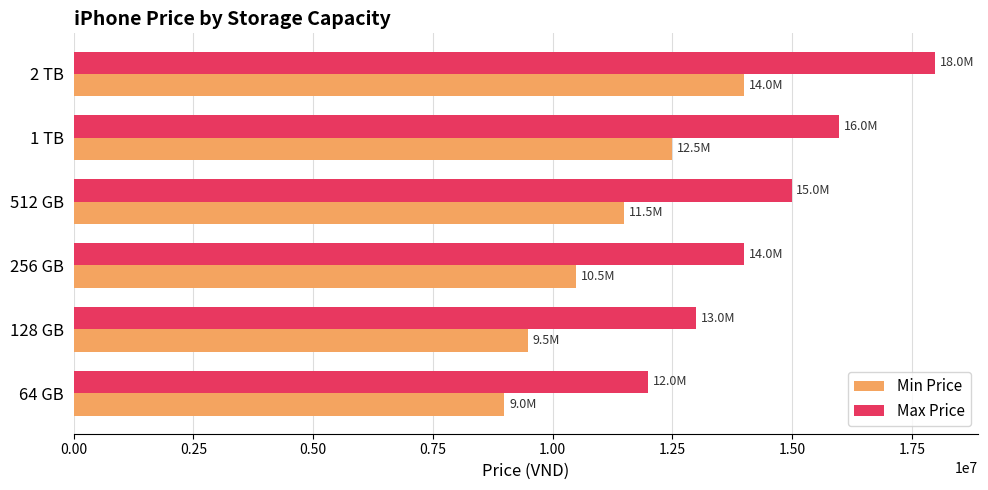

At how many categories does at least one series exceed 12526776?

5